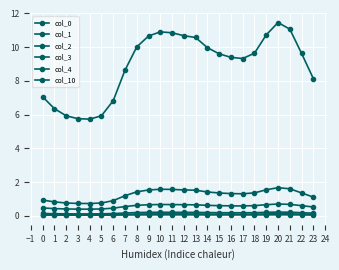

True or false: col_3 has more than 1 points higher than both neighbors.

True